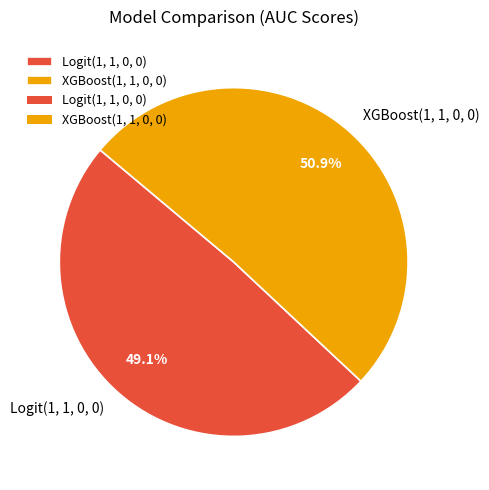

What percentage is NOT represented by Logit(1, 1, 0, 0)?

50.9%